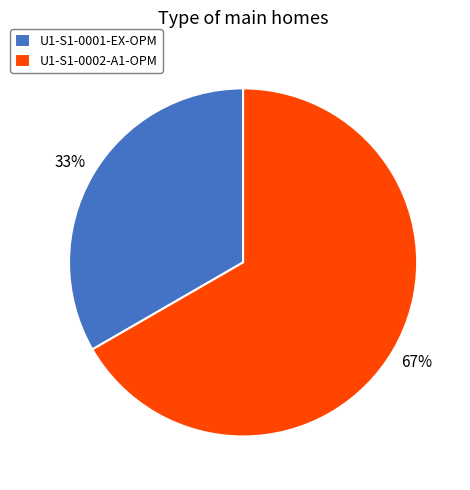

What is the ratio of the value at U1-S1-0002-A1-OPM to the value at U1-S1-0001-EX-OPM?

2.0